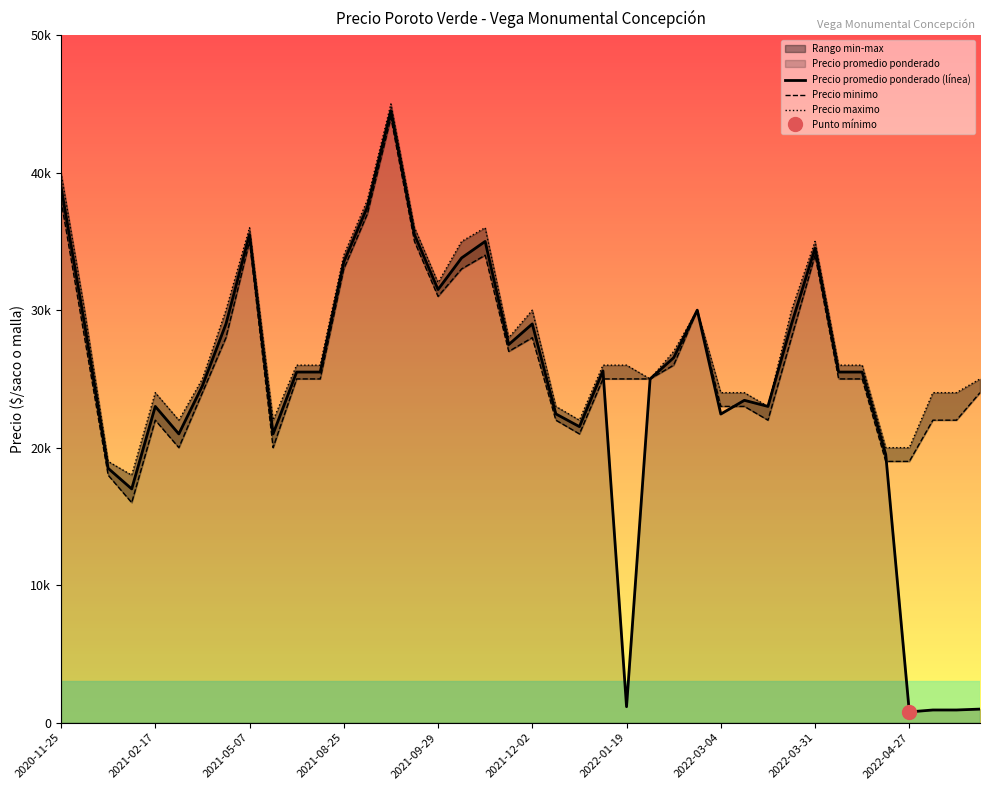

Between 2021-08-25 and 20, which series saw the biggest shift?

Precio promedio ponderado (línea)